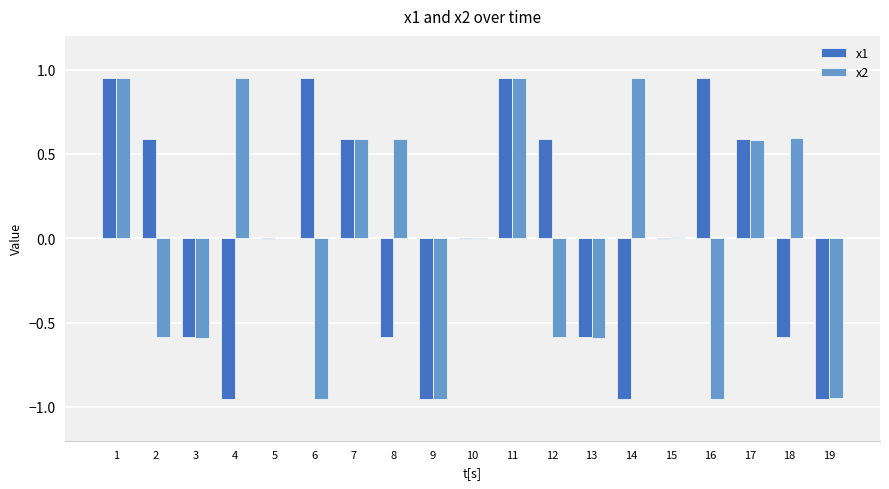

What are all the series names shown in the legend?

x1, x2